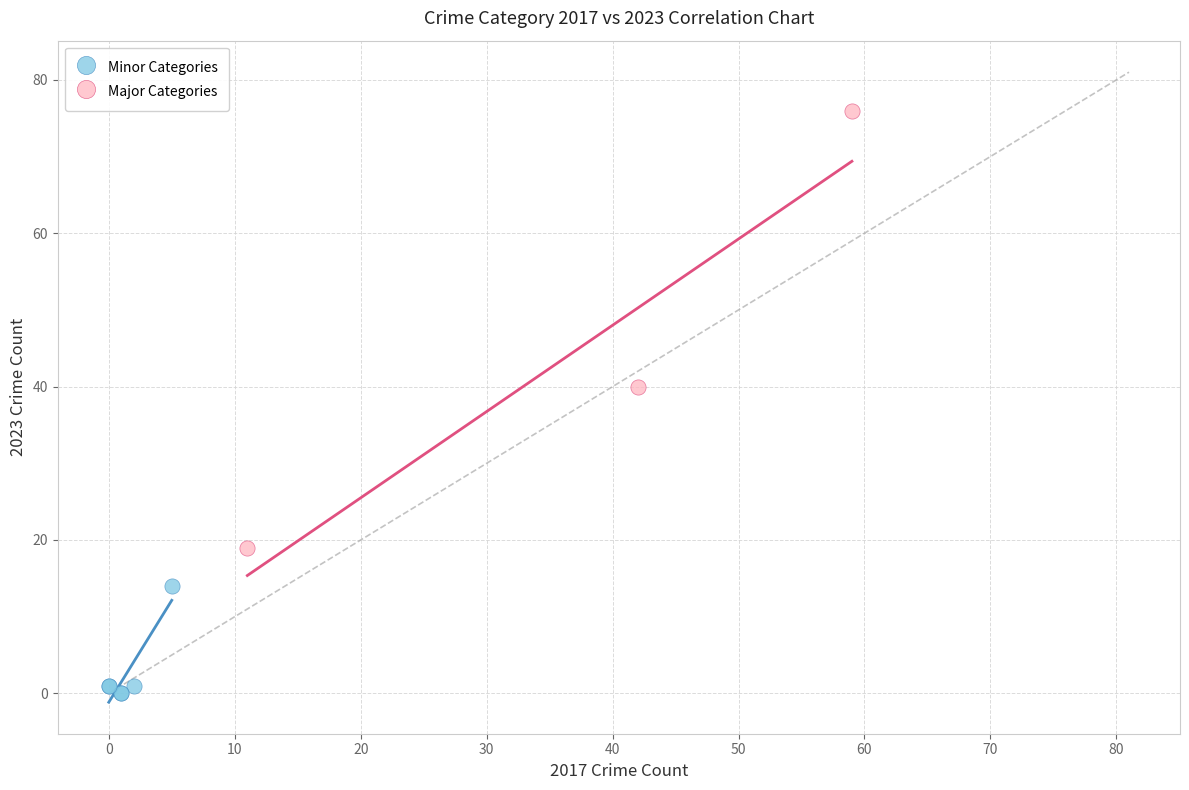

Which series contains the lowest Y value?

Minor Categories